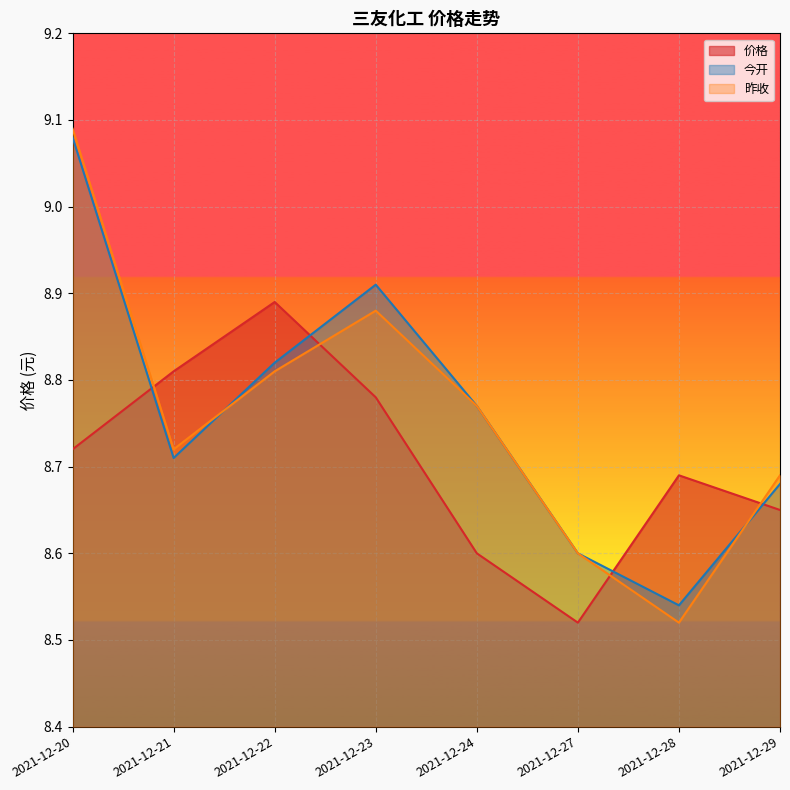

What is the difference between the maximum and minimum values in the 今开 series?

0.5